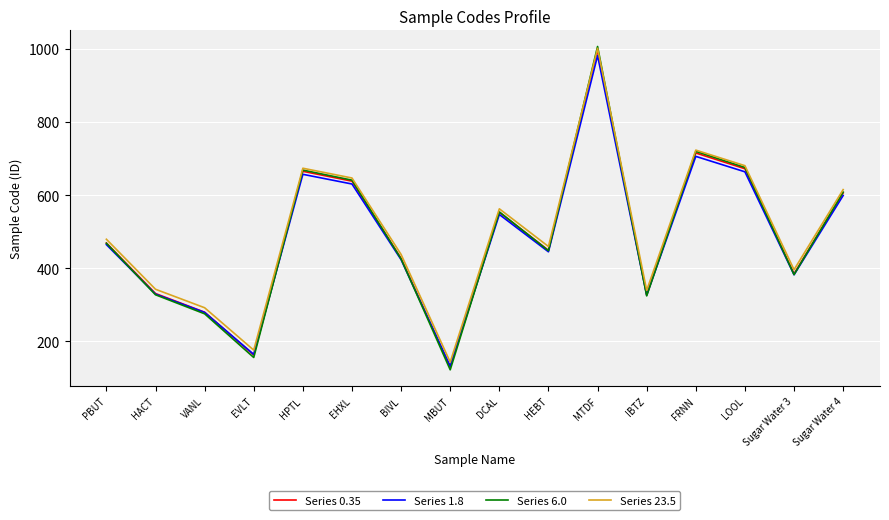

Does the chart display data point markers on the line(s)?

No